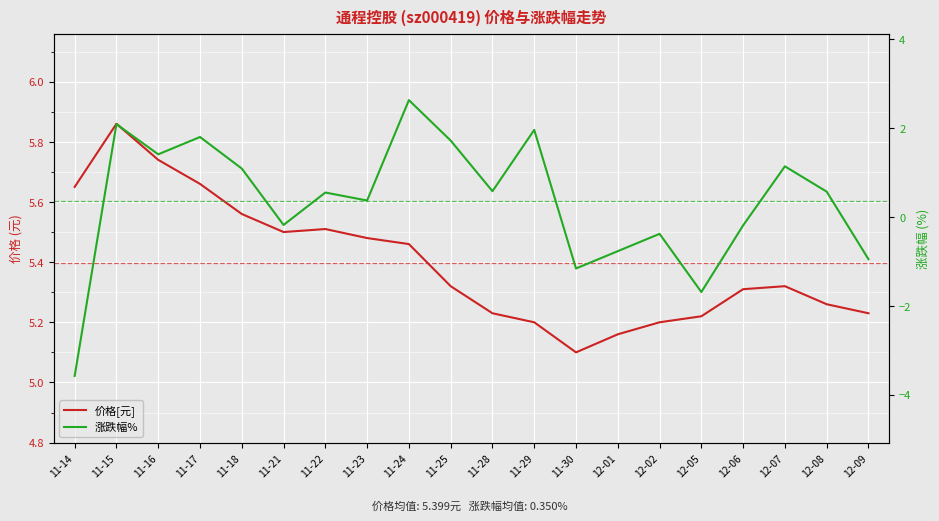

How many interior local valleys does the 价格[元] series have?

2